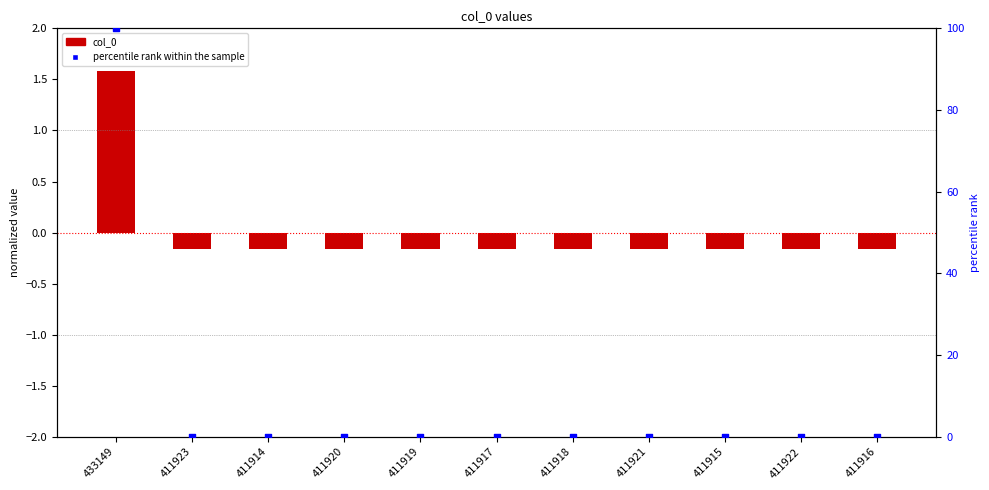

What is the total value across all series at 411919?

-0.1